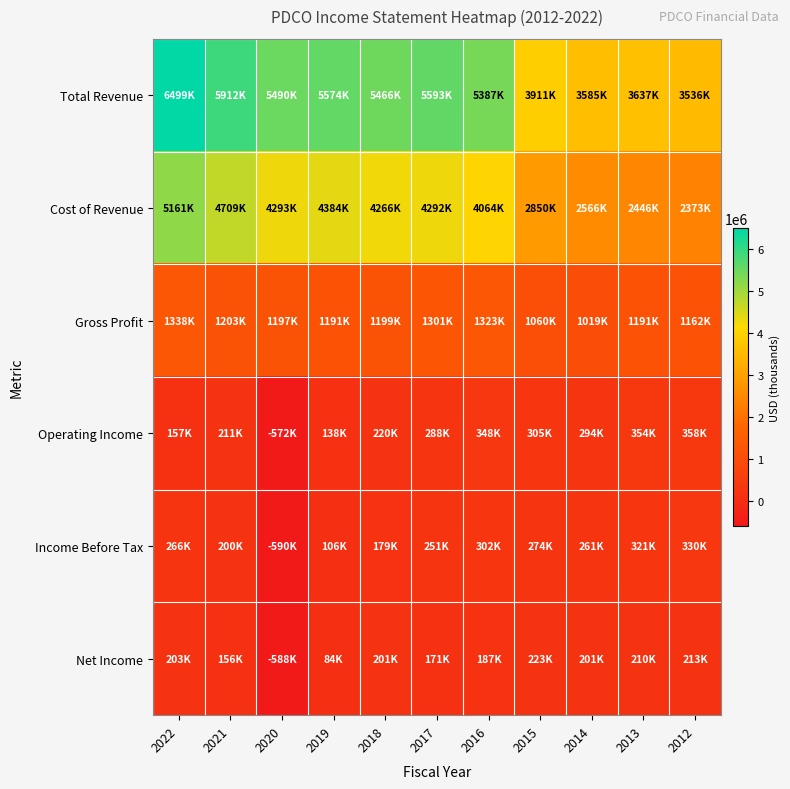

What is the spread (max minus min) of values at 2022?

6342400